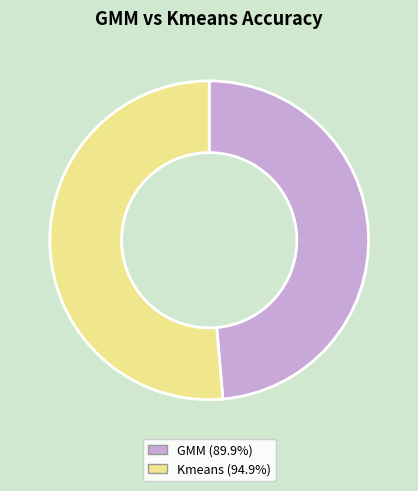

Is the sum of GMM (89.9%) and Kmeans (94.9%) greater than half?

Yes